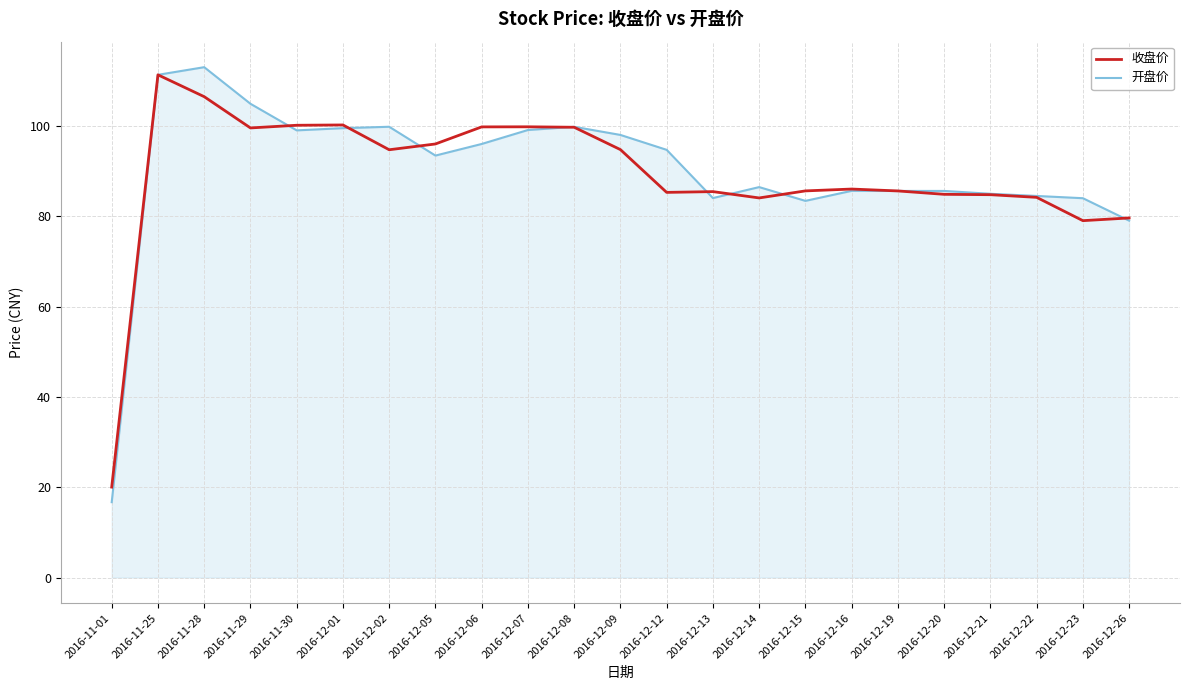

Is it true that 收盘价 equals 64.9 at 2016-12-09?

False